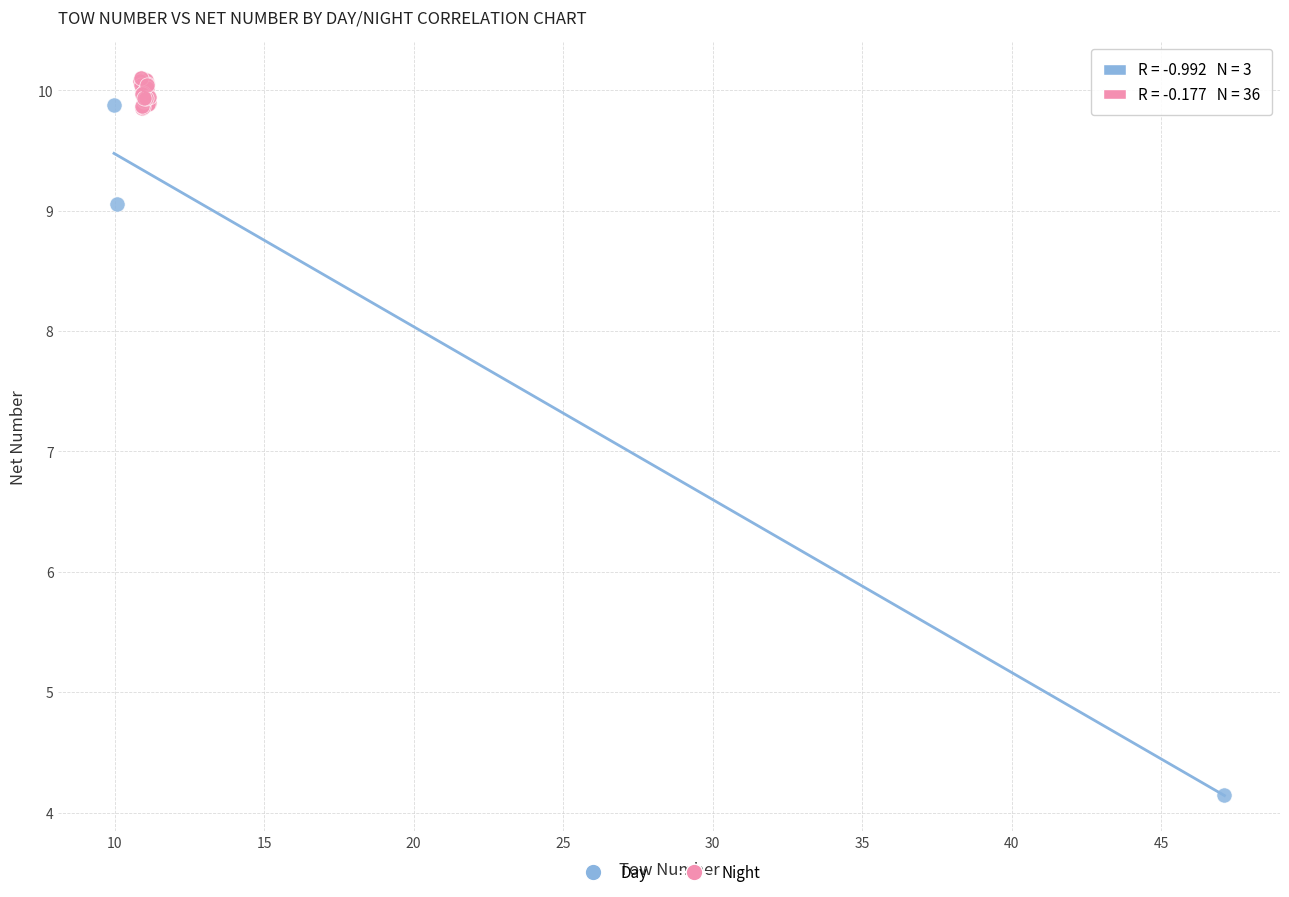

Which series contains the lowest Y value?

Day